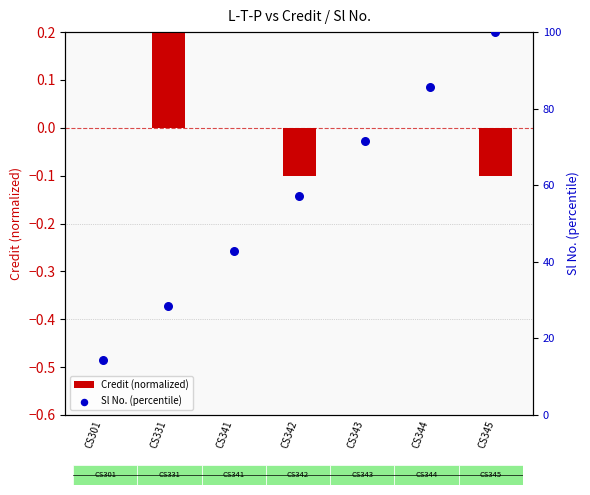

Which series has the largest total across all categories?

Sl No. (percentile)